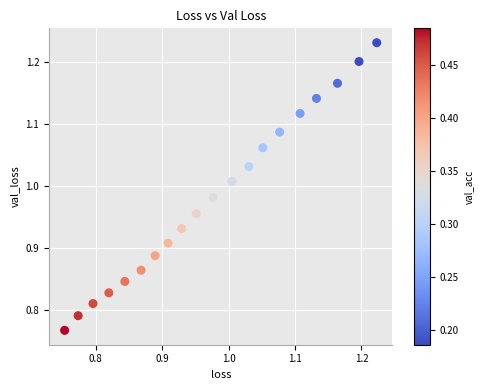

What is the range of X values (max minus min)?

0.5